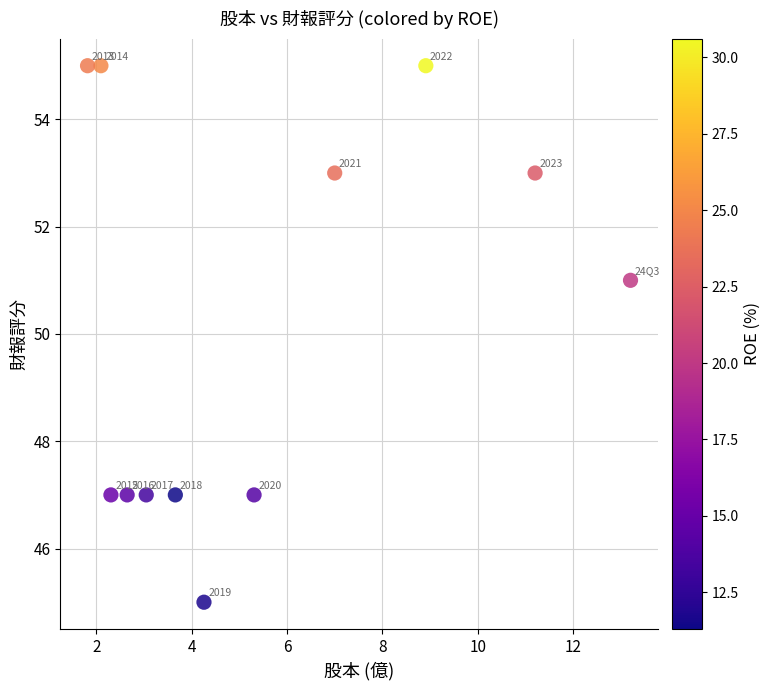

What is the average Y value?

50